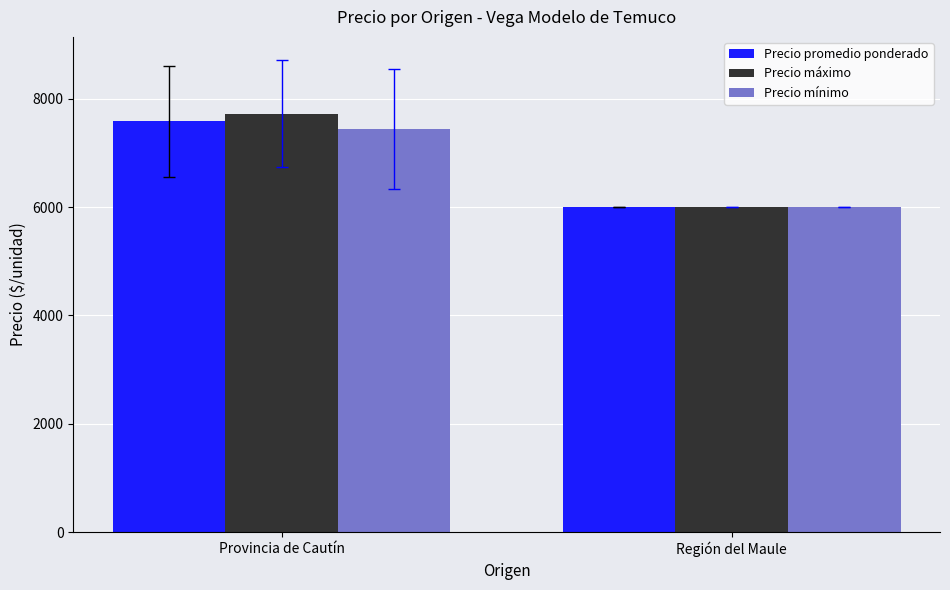

Are the bars grouped side by side (vs. stacked)?

Yes